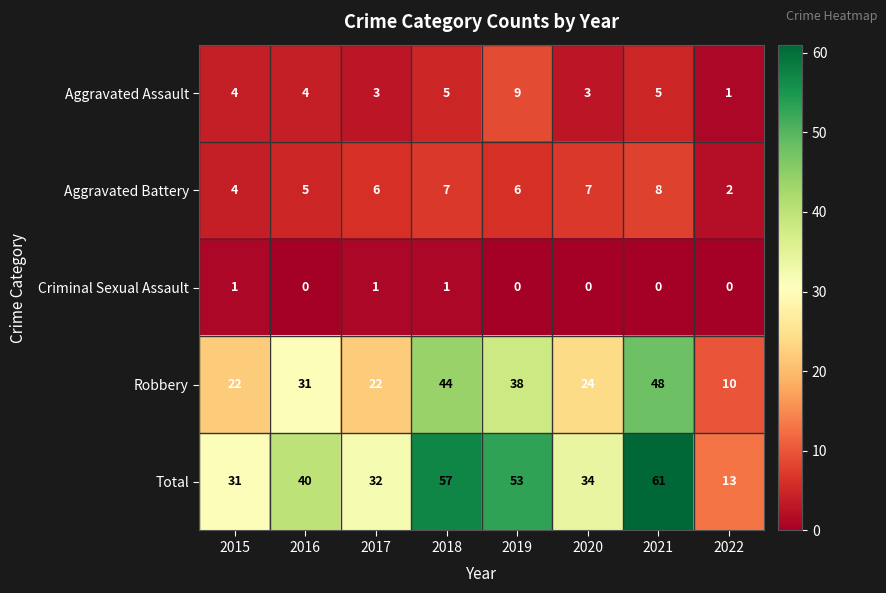

Count the Aggravated Assault values in the range 3 to 5.

6